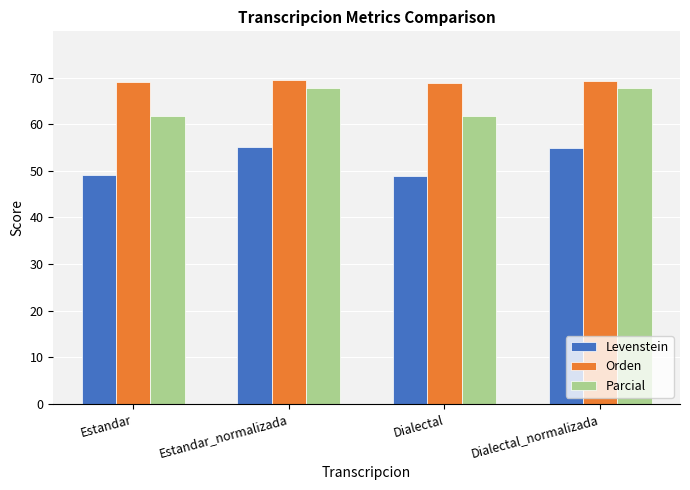

What is the sum of the Levenstein values at Estandar_normalizada and Dialectal_normalizada?

109.9